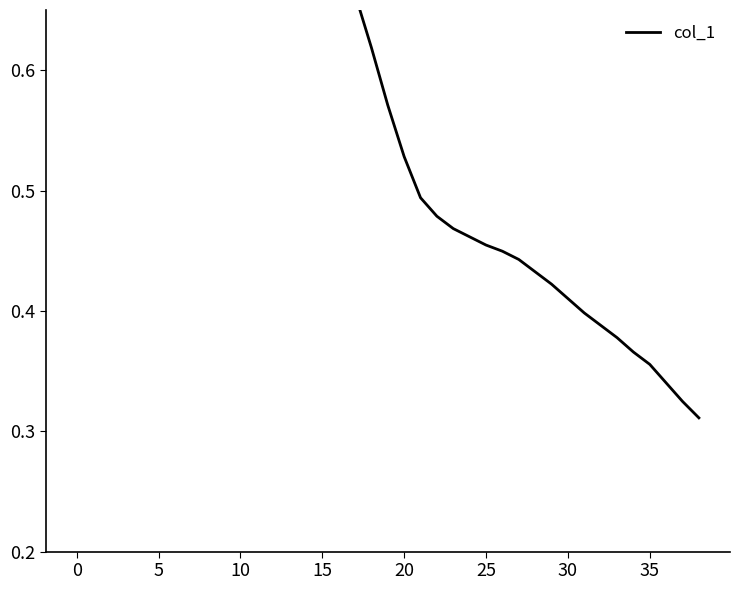

Is it true that the value at 36 is 0.3?

True